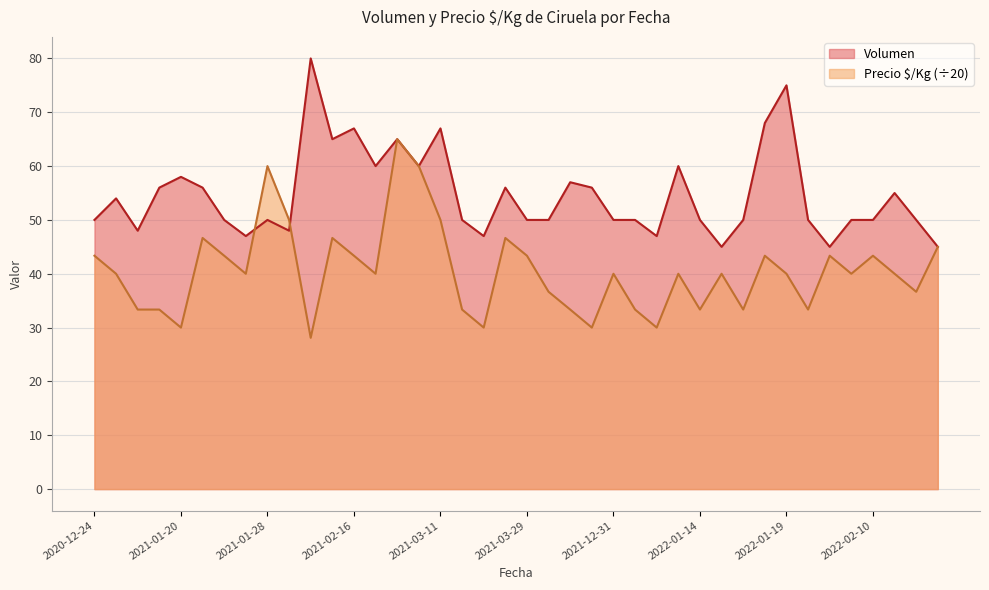

The value of Precio $/Kg at 2022-01-10 is 30.0. True or false?

True